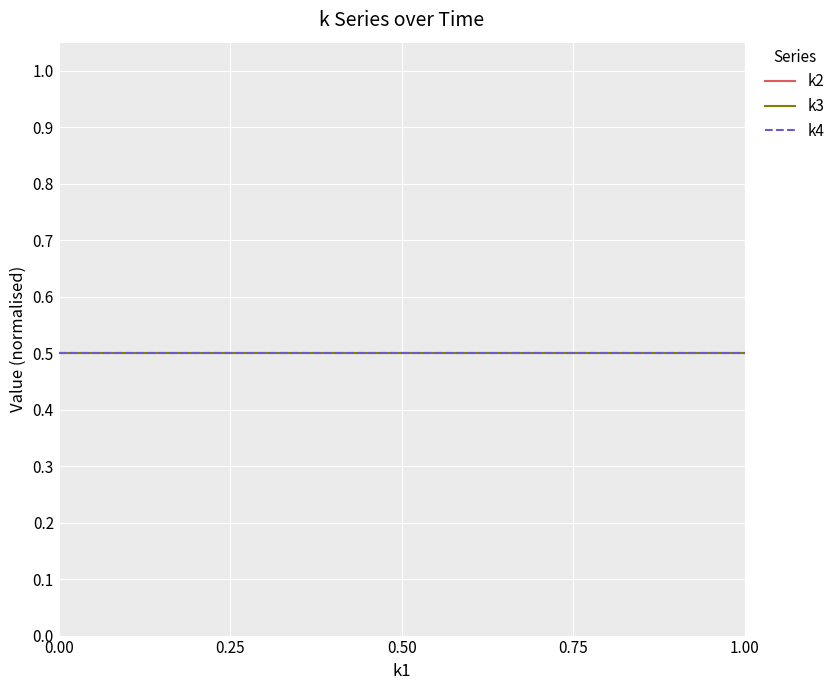

Which series changed the most between t1 and t6?

k2